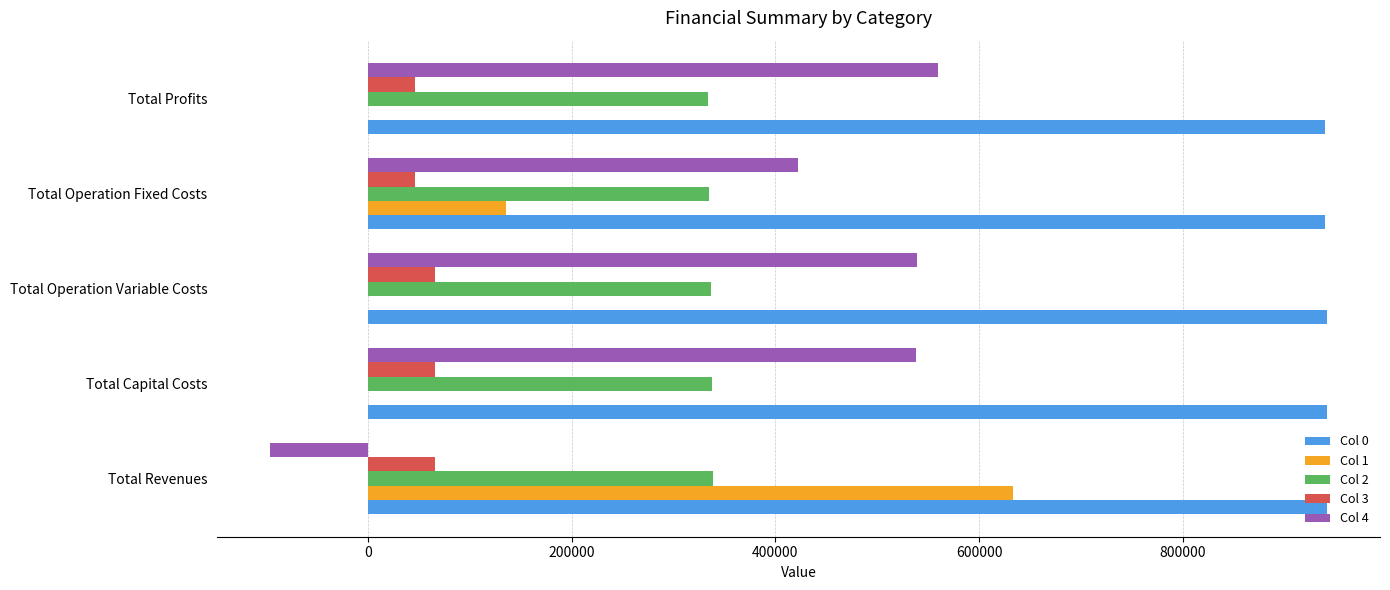

What is the sum of the Col 1 values at Total Revenues and Total Profits?

632720.0